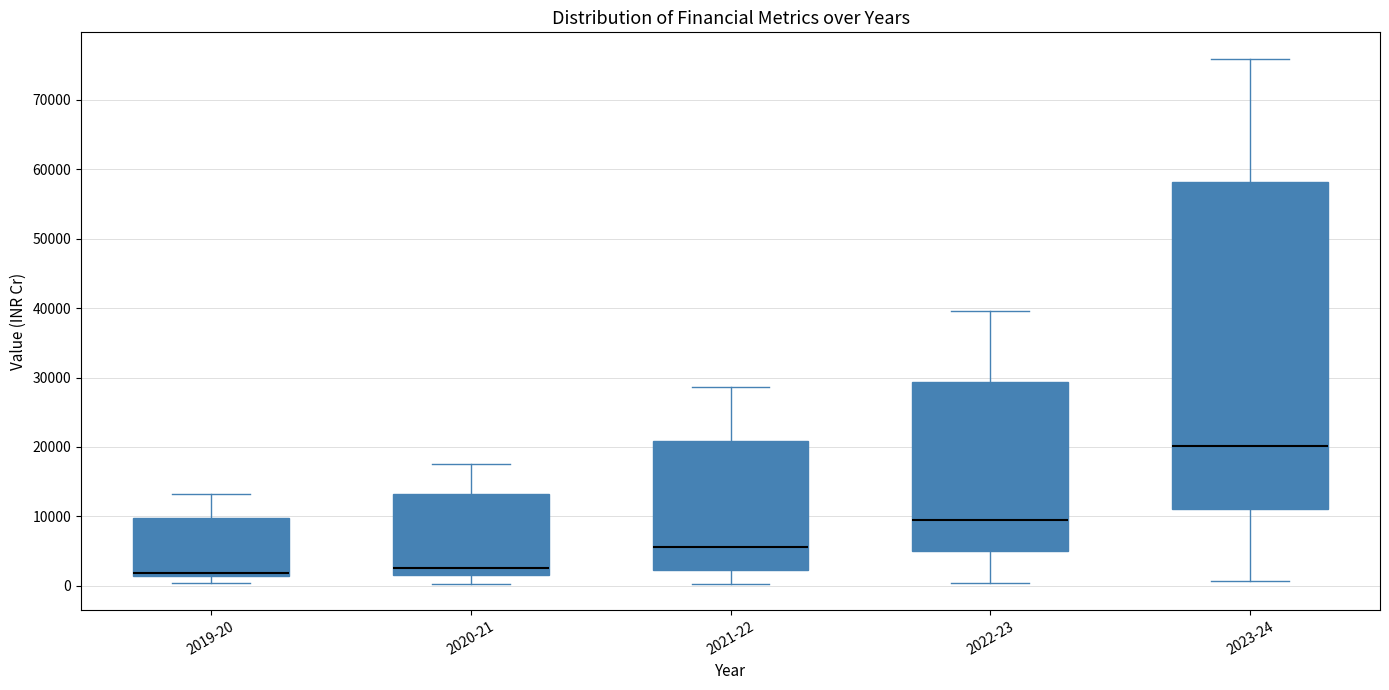

Reading left to right, transcribe this box plot: for each box, give where its median line is, the range the box spans, and where its two whiskers end, as read against the y-axis. The values are not printed on the chart, so give them approximately, as read against the axis.

2019-20: median 2000, box 1000 to 10000, whiskers 0 to 13000
2020-21: median 3000, box 2000 to 13000, whiskers 0 to 18000
2021-22: median 6000, box 2000 to 21000, whiskers 0 to 29000
2022-23: median 10000, box 5000 to 29000, whiskers 0 to 40000
2023-24: median 20000, box 11000 to 58000, whiskers 1000 to 76000